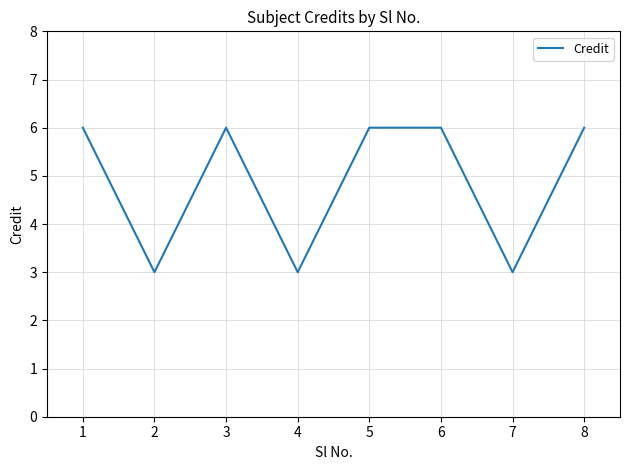

The value at 5 is 9. True or false?

False